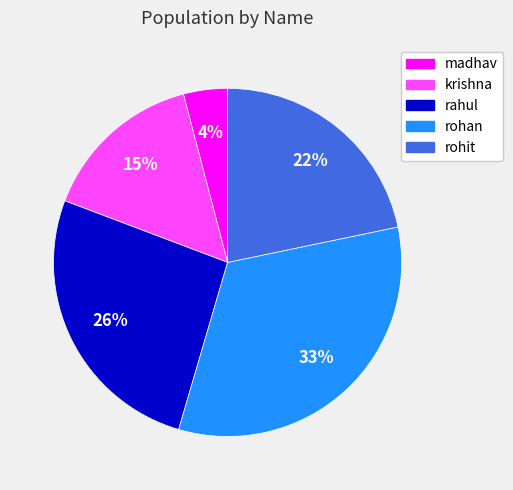

Do rohan and krishna together represent more than half of the pie?

No